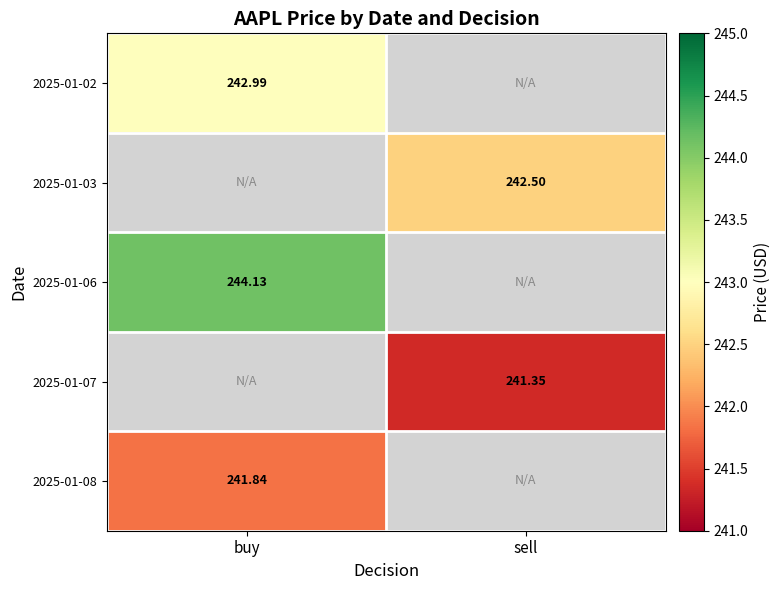

Count the number of data series in this chart.

5